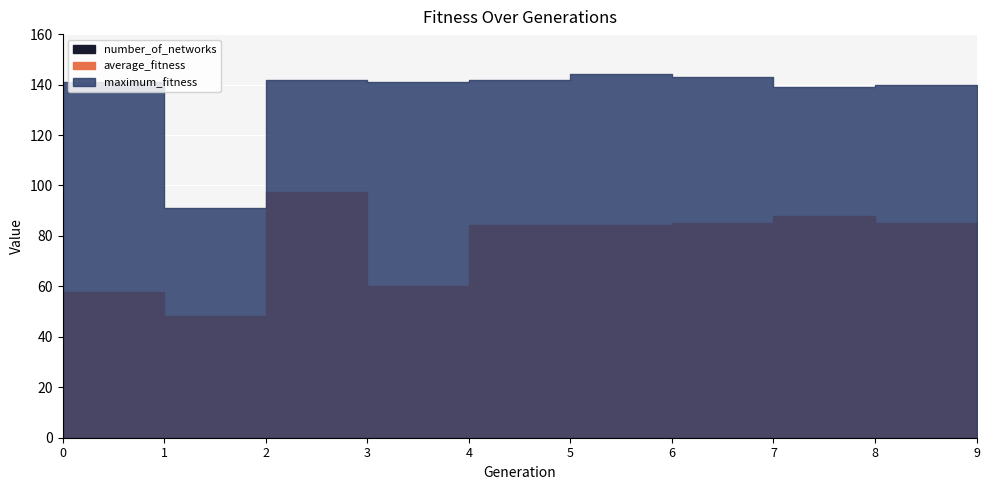

What is the total value across all series at 9?

227.2